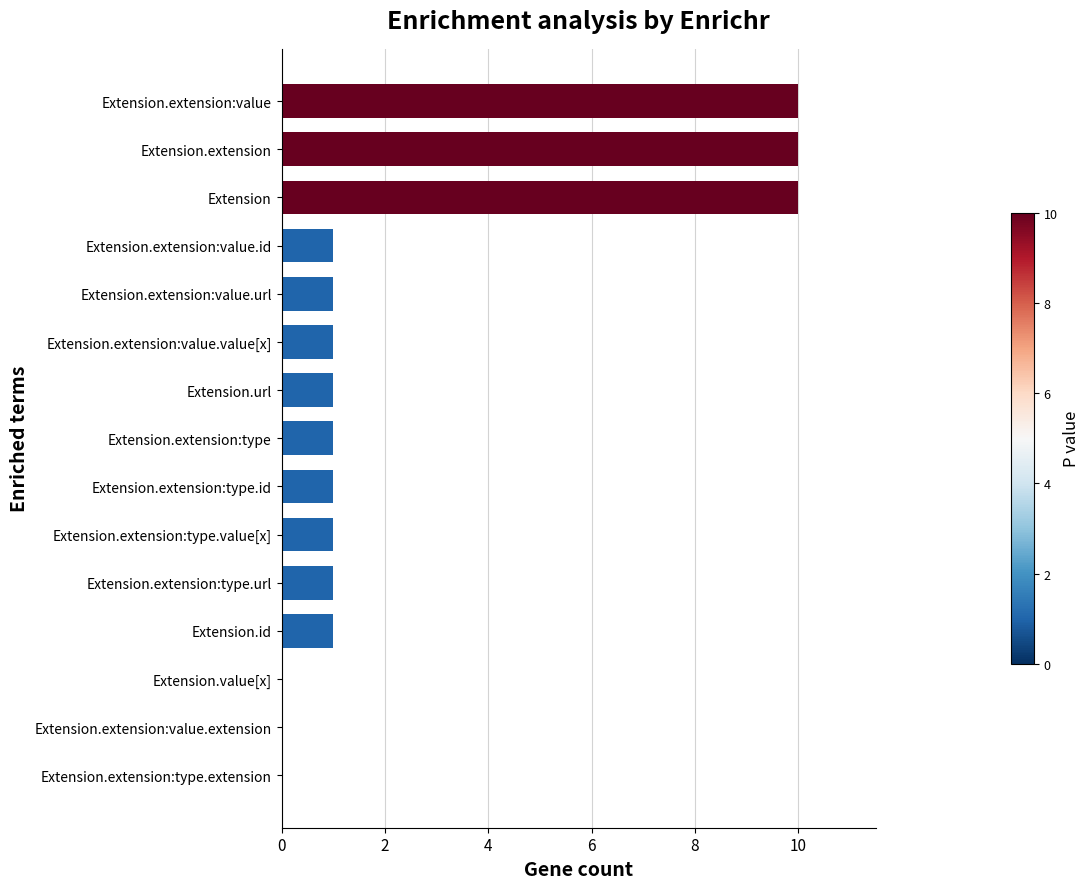

What is the maximum value shown in the chart?

10